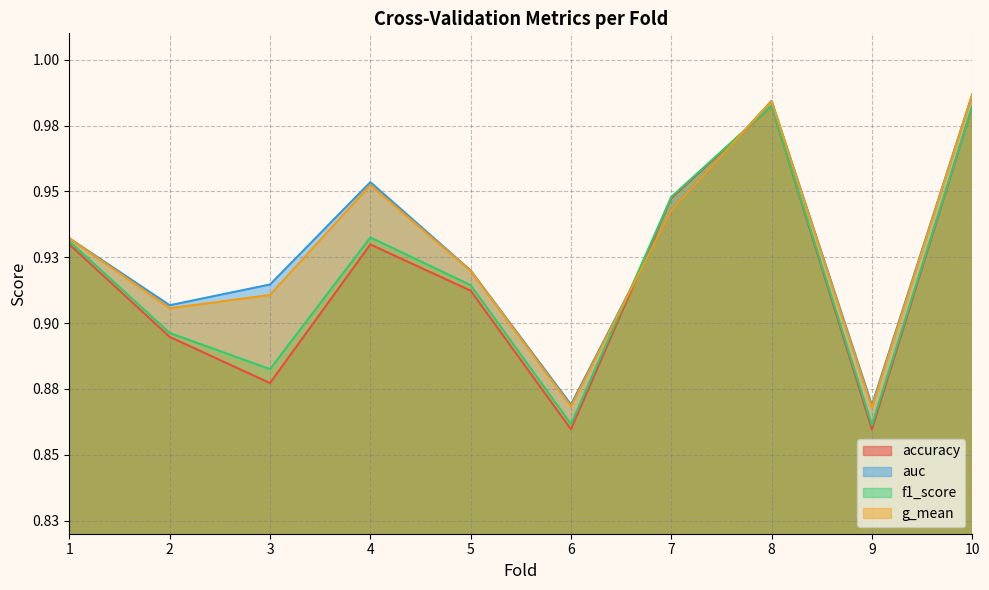

At which category does accuracy reach its first local peak?

4